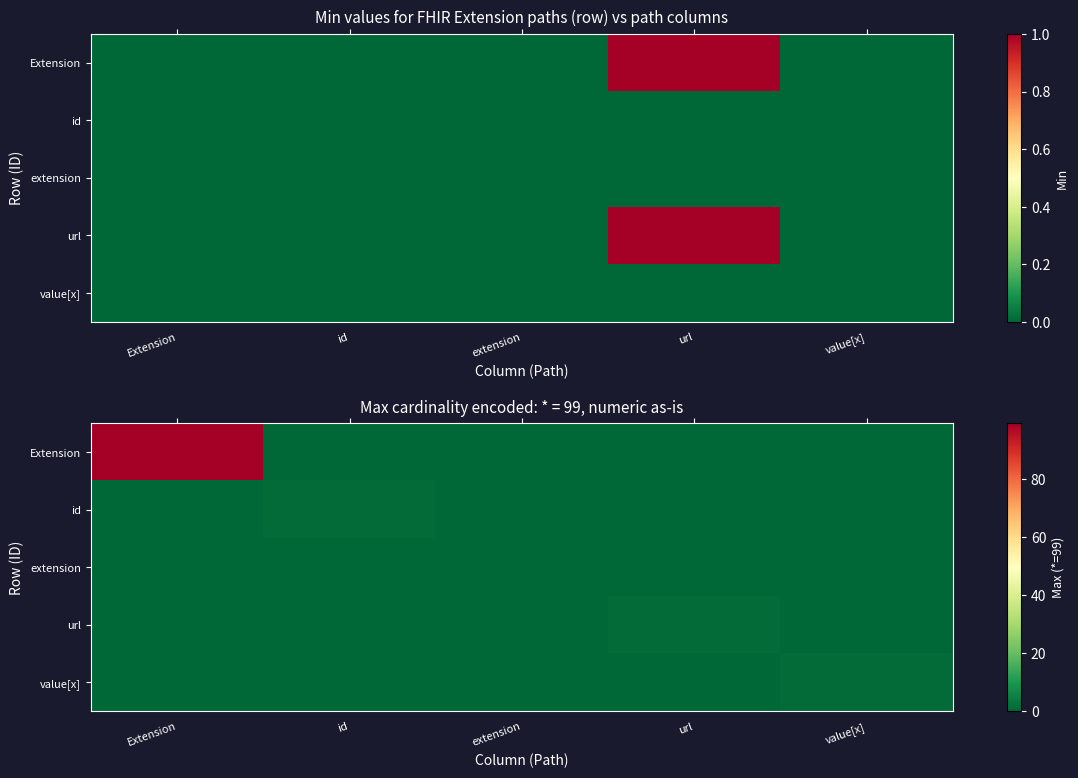

Which category has the highest value across all series?

Extension